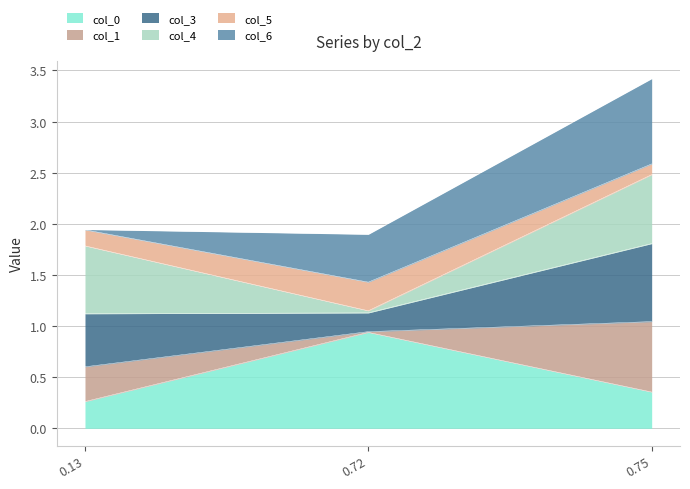

What is the total value across all series at 0.75?

3.4